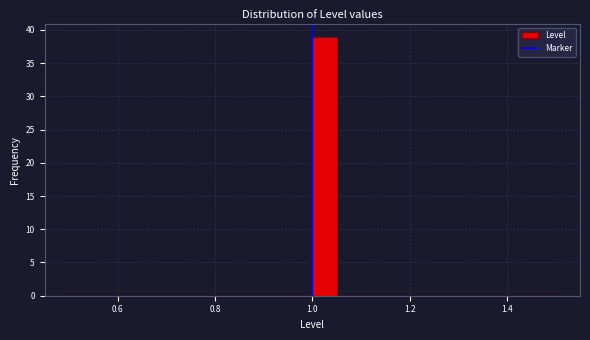

Read against the x-axis, roughly where is the centre of the tallest bar?

1.02